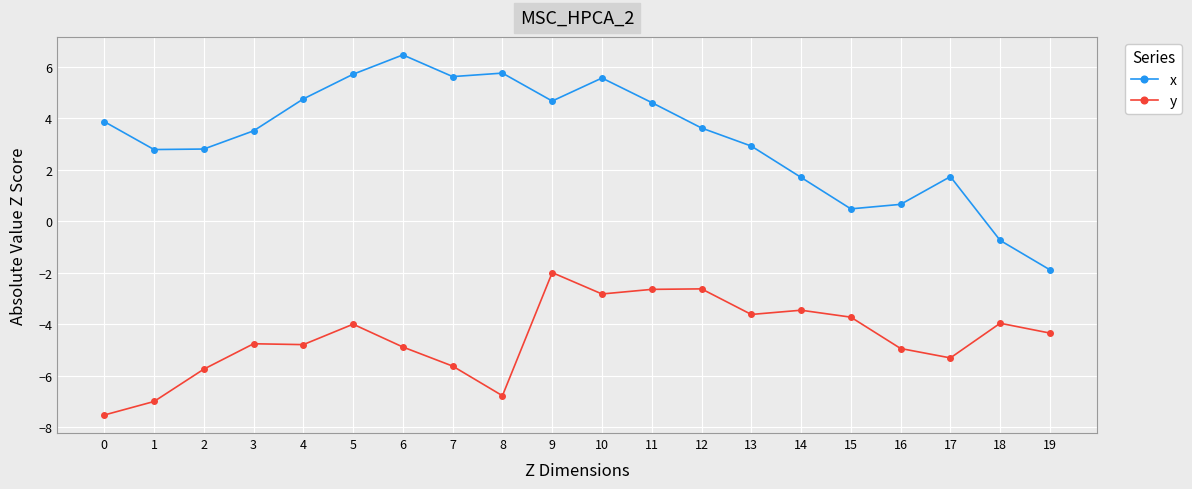

What value does the x series have at 10?

5.6